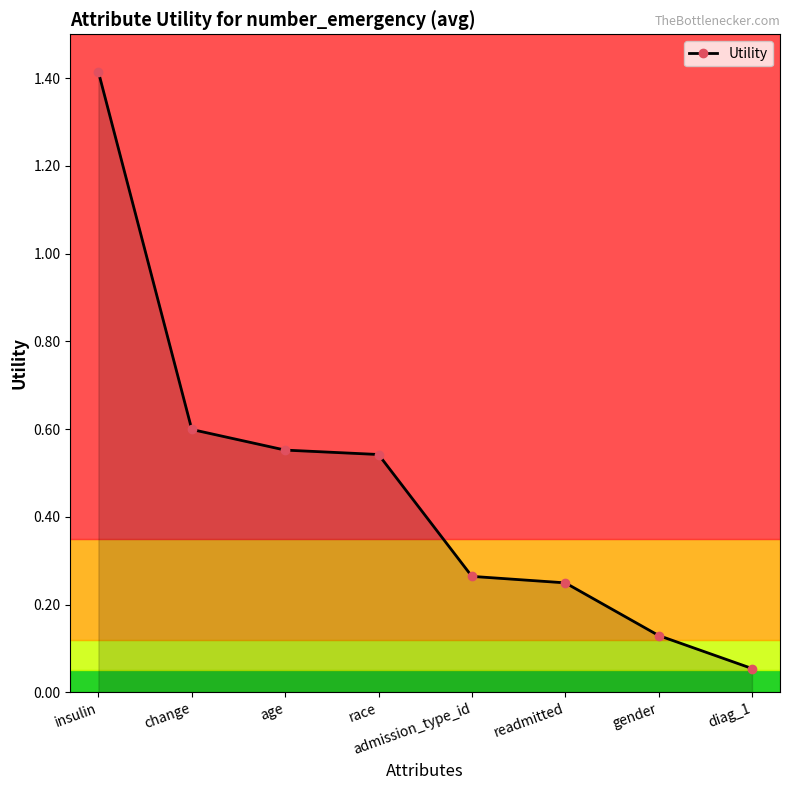

Count the number of categories in the chart.

8